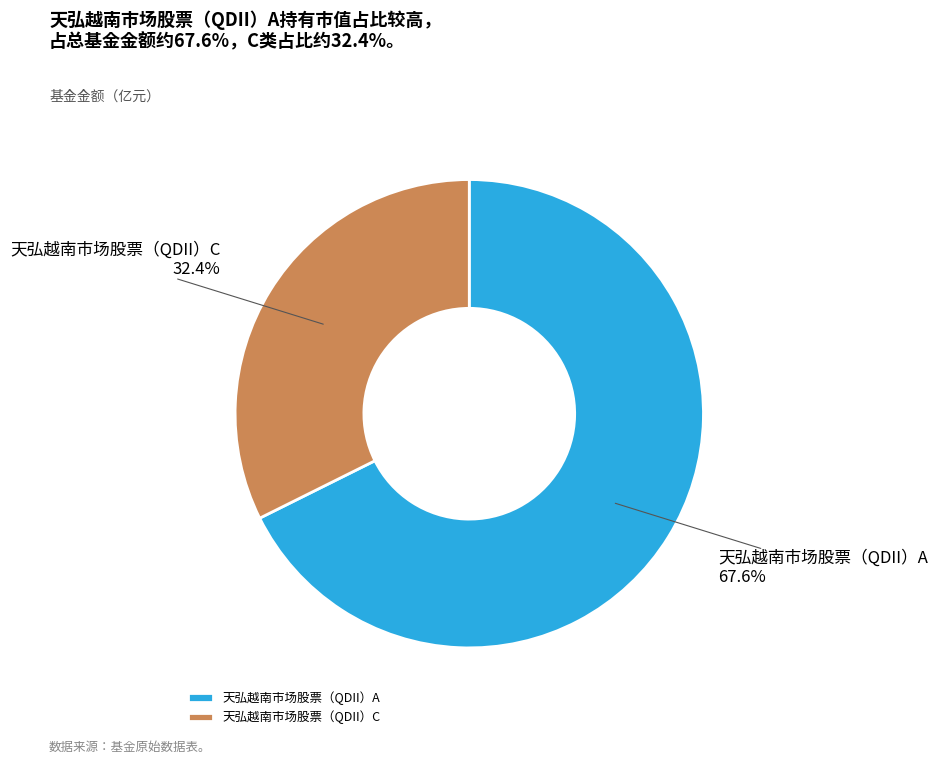

Count the number of slices in the pie.

2